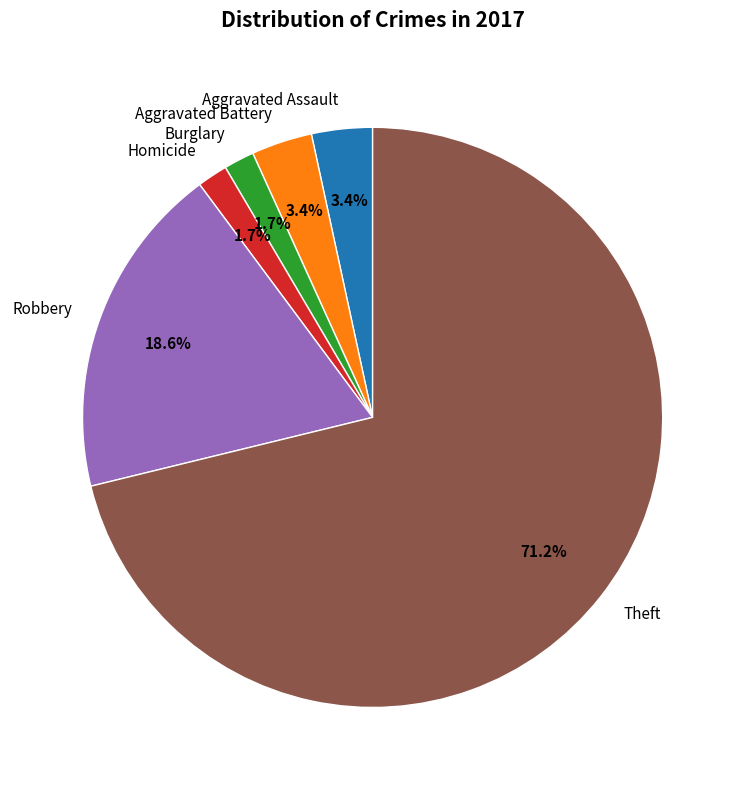

How many slices are in this pie chart?

6